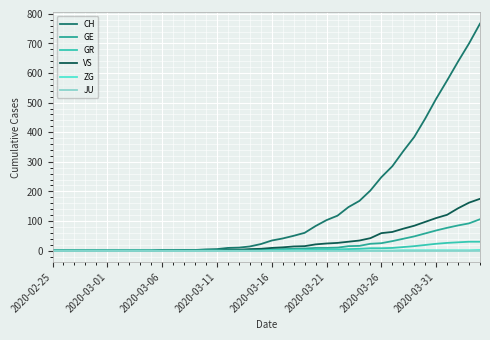

Which series has the largest total across all categories?

CH